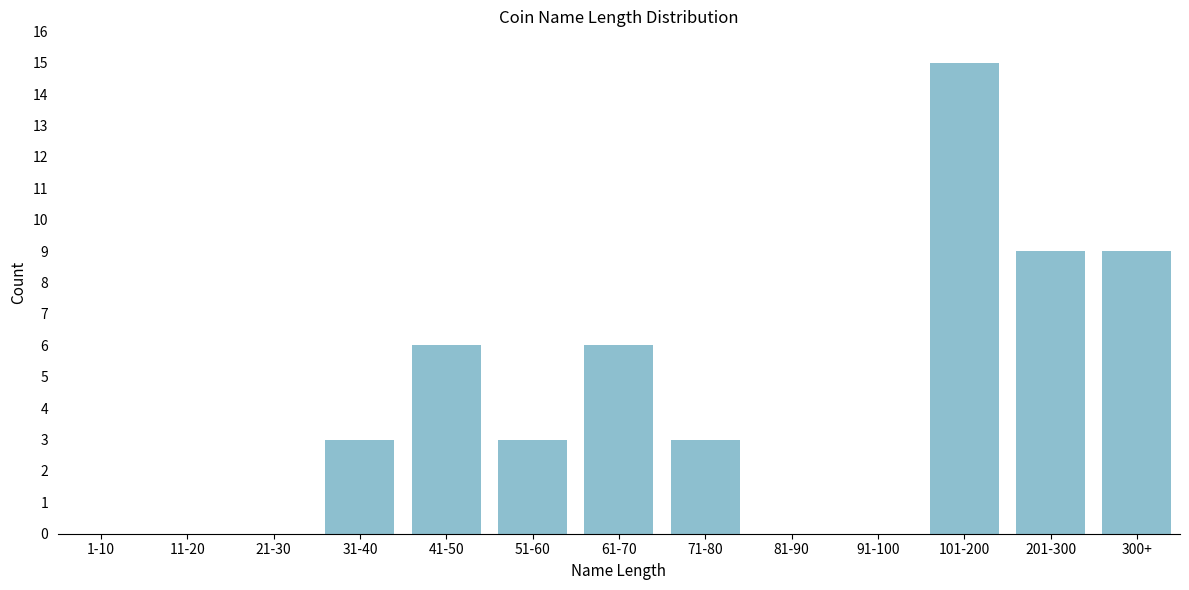

Reading right to left, transcribe all the data shown in this chart.

300+=9	201-300=9	101-200=15	91-100=0	81-90=0	71-80=3	61-70=6	51-60=3	41-50=6	31-40=3	21-30=0	11-20=0	1-10=0